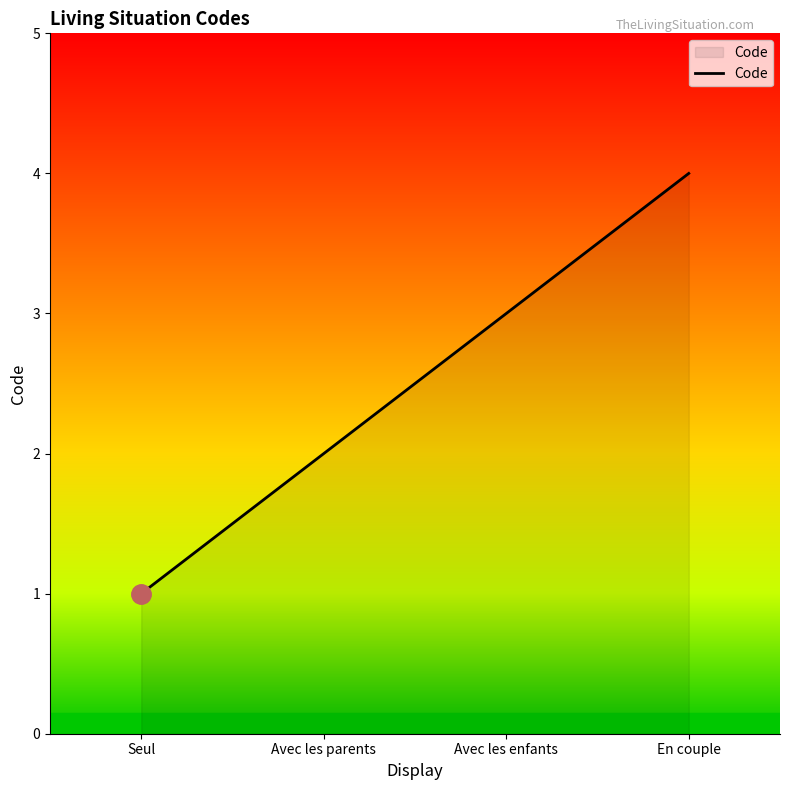

What is the approximate value at En couple?

4